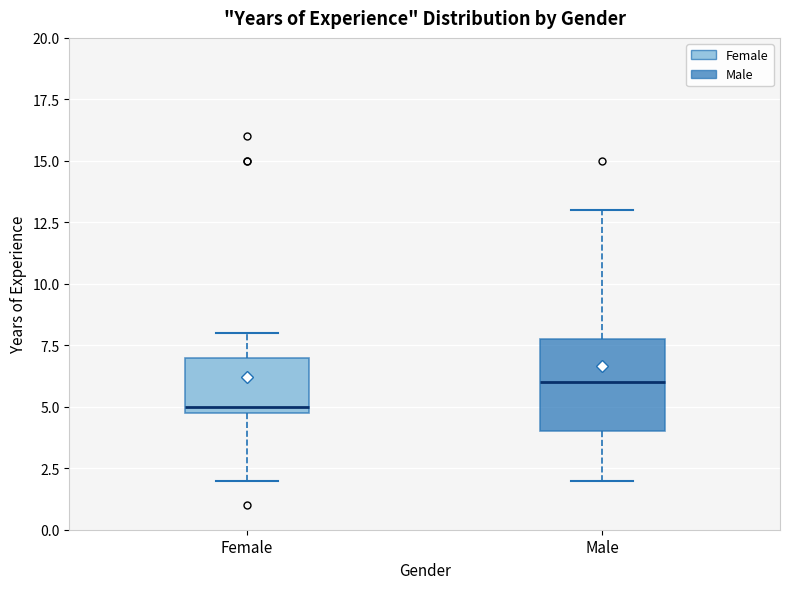

Which box's median line is the lowest?

Female